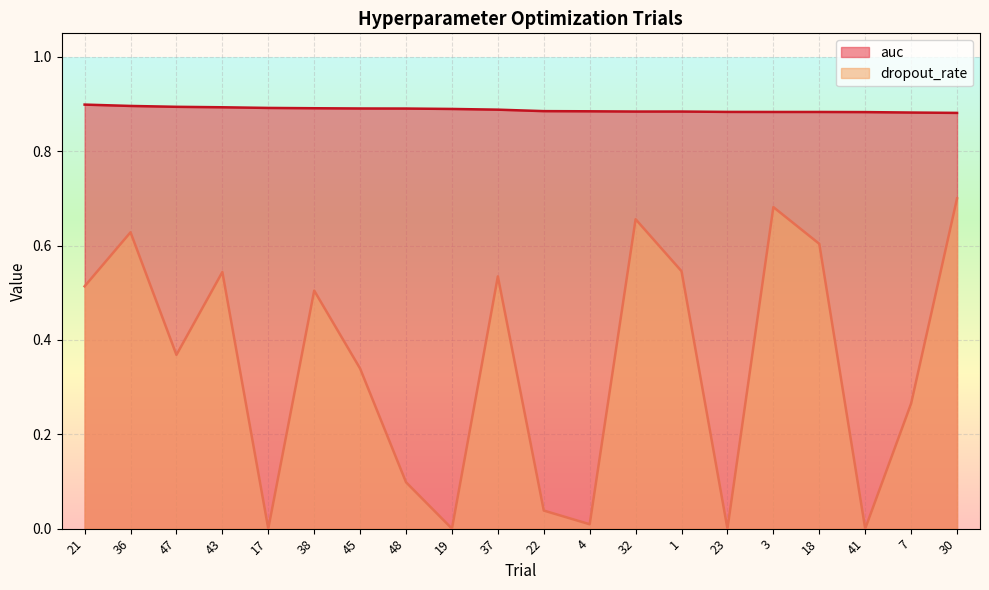

How many data points does each series have?

20